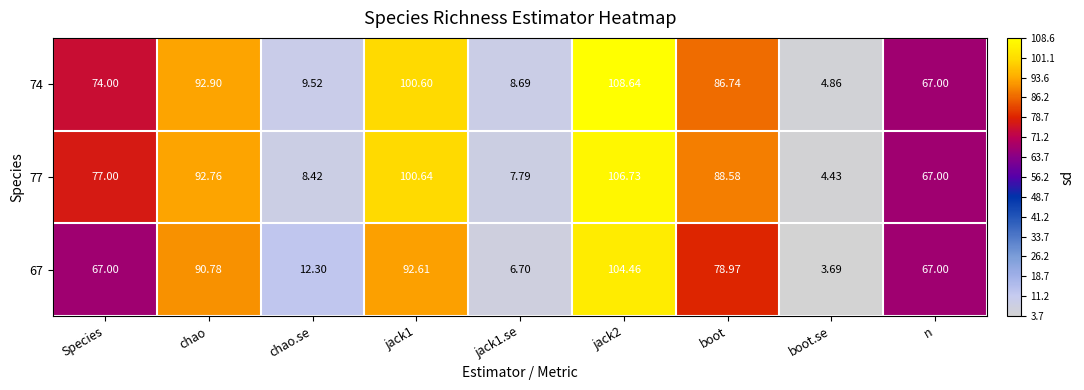

Is the value of 74 at n greater than the value of 77 at chao?

No